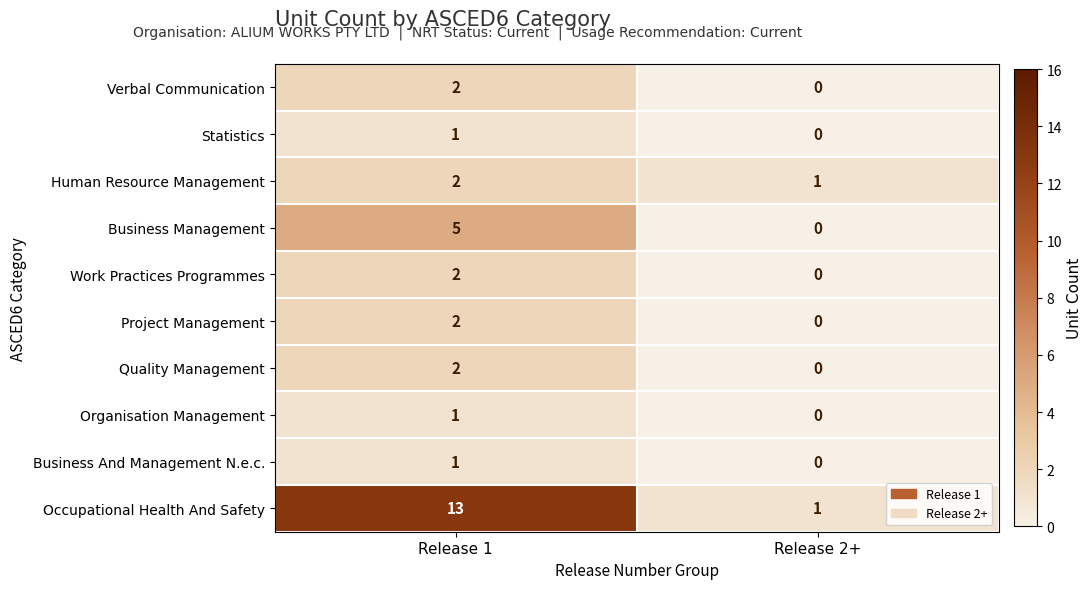

What is the difference between the highest and lowest values at Release 1?

12